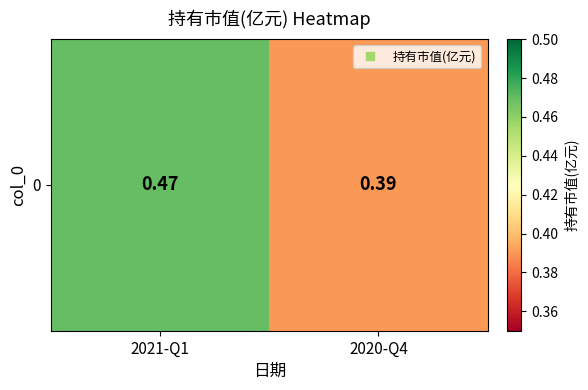

What is the approximate value at 2021-Q1?

0.5